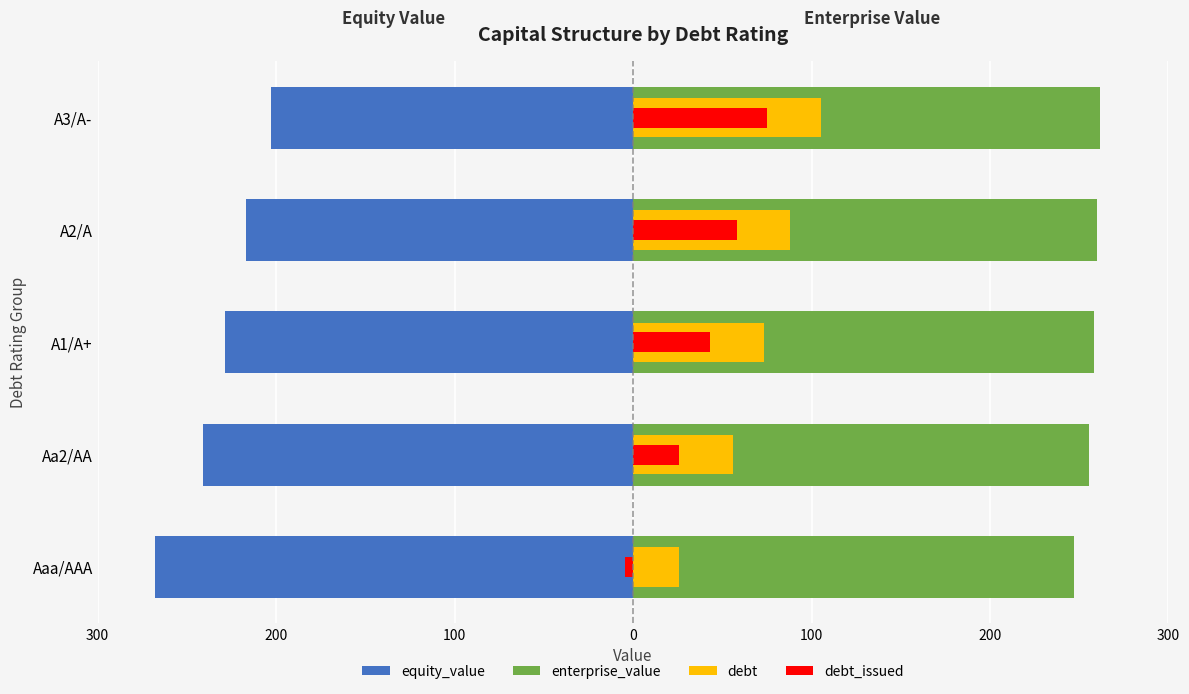

Read the equity_value value at 100.

-203.0